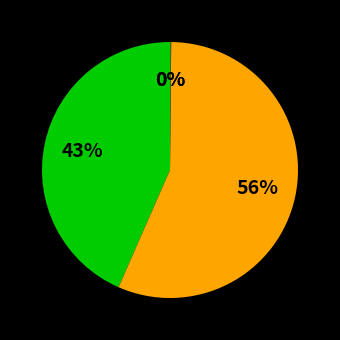

Which category has the smallest portion of the pie?

Training Time